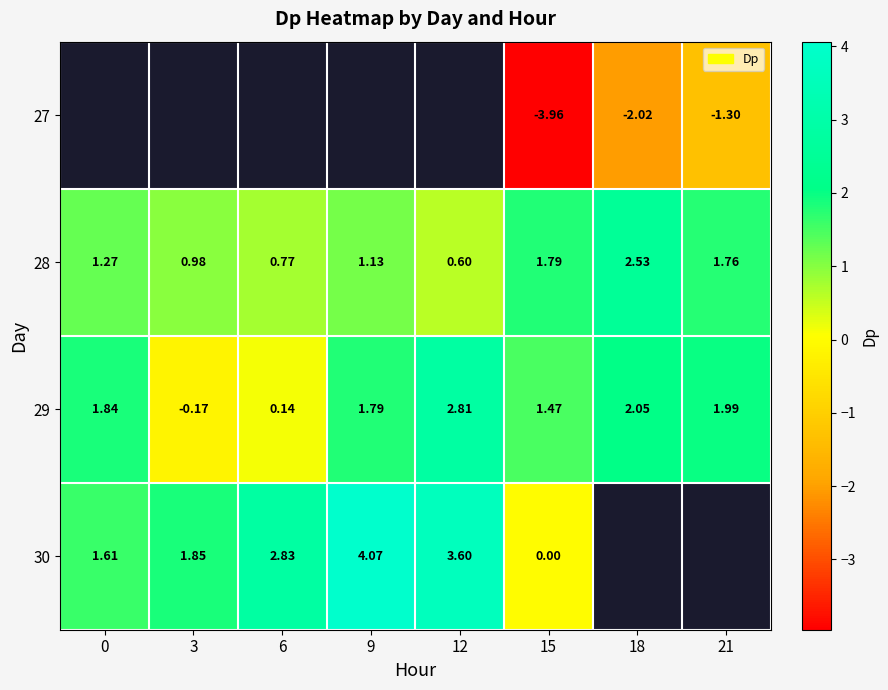

Which category has the lowest value across all series?

15